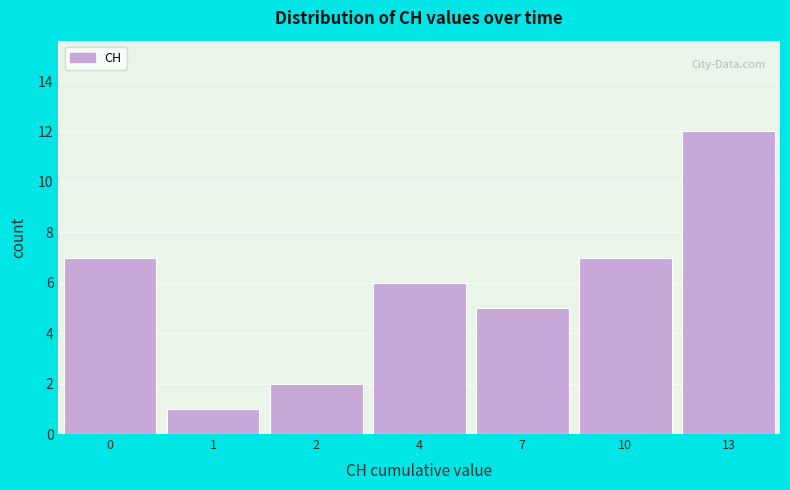

Reading left to right, list all the values displayed in this chart.

7	1	2	6	5	7	12